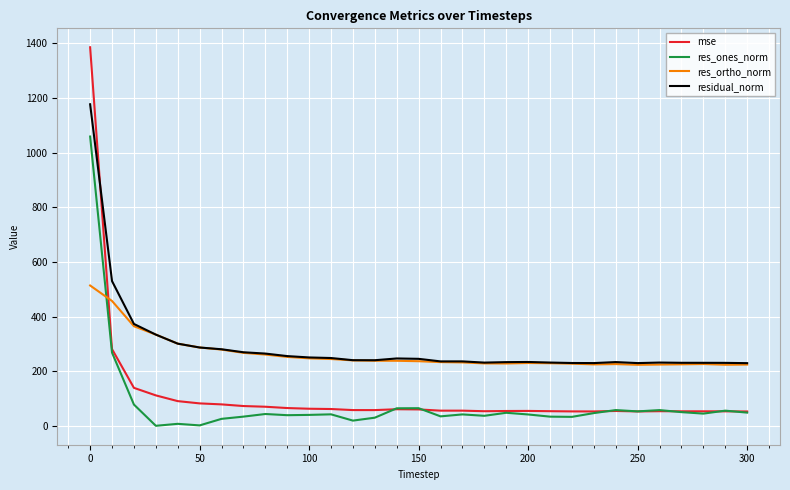

What is the minimum value for res_ortho_norm?

223.6